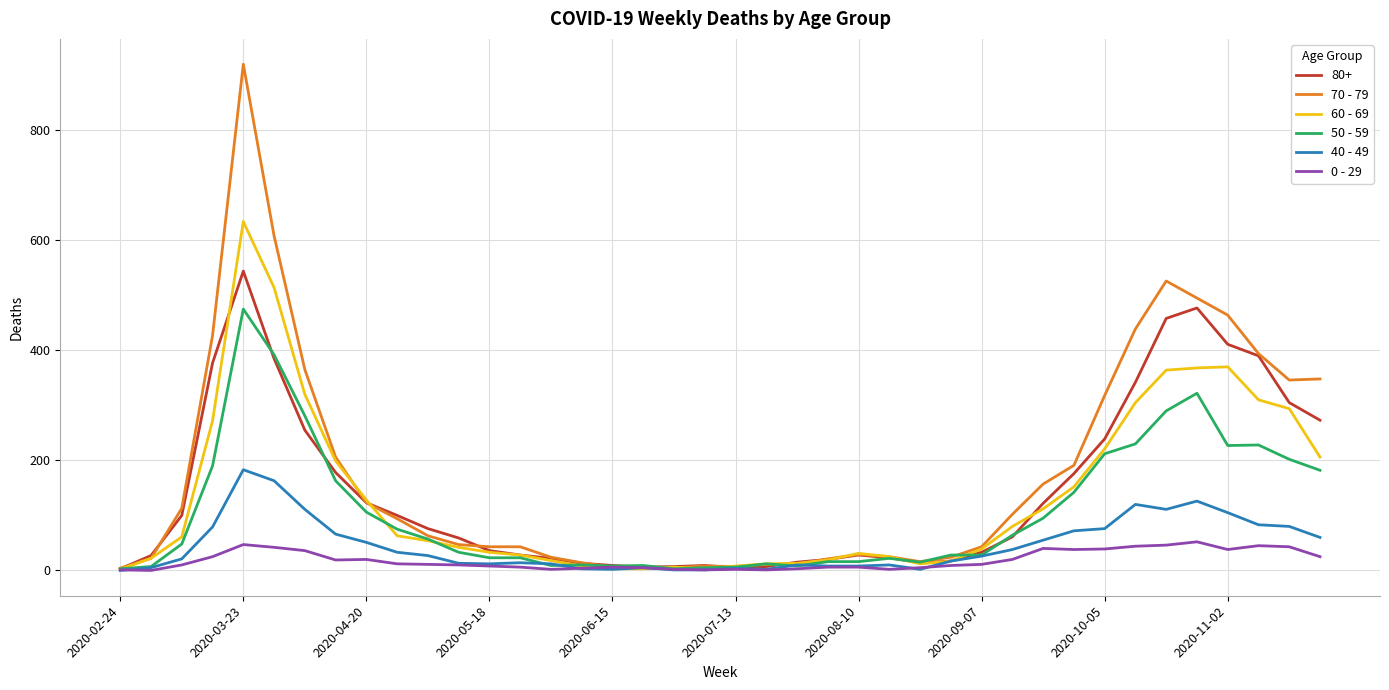

Which series has the widest spread of values?

70 - 79